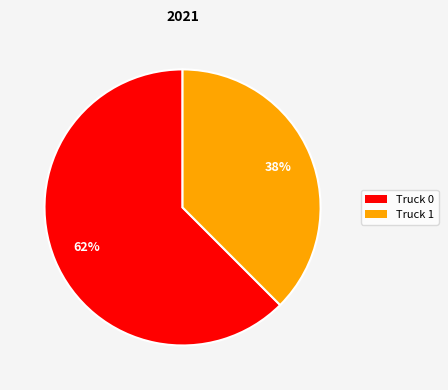

Is the sum of Truck 1 and Truck 0 greater than half?

Yes